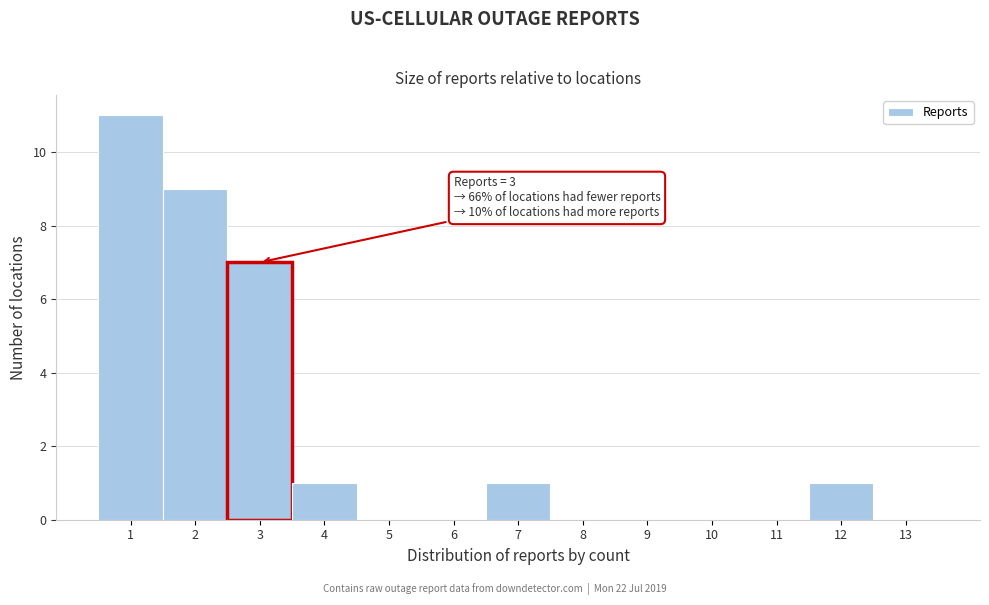

Which range on the x-axis has the tallest bar?

0.5 to 1.5